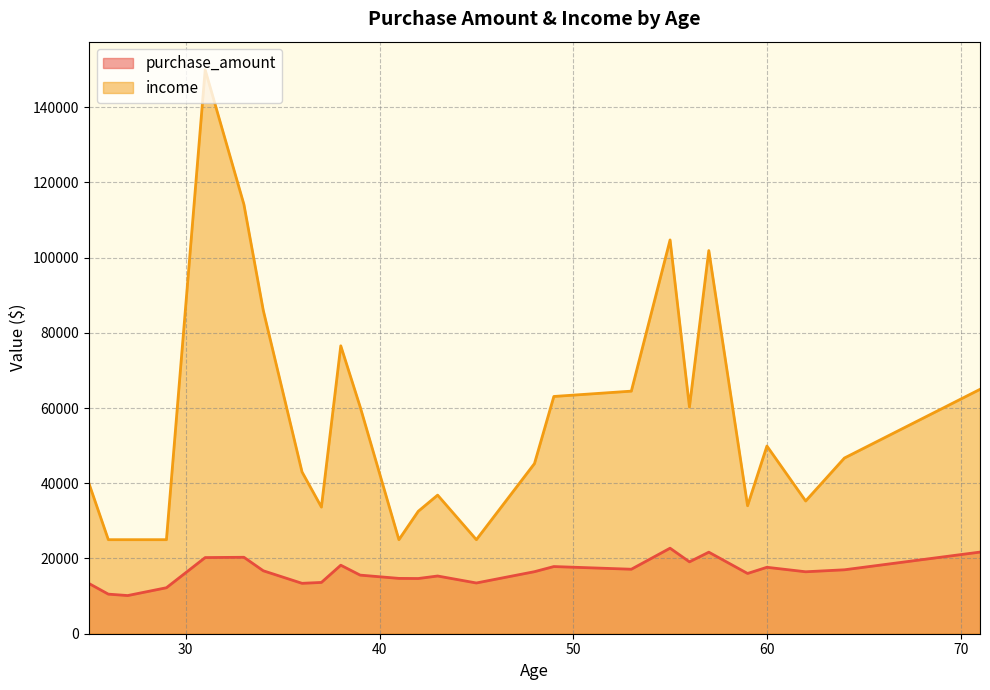

What is the difference between the maximum and minimum values in the purchase_amount series?

12589.1